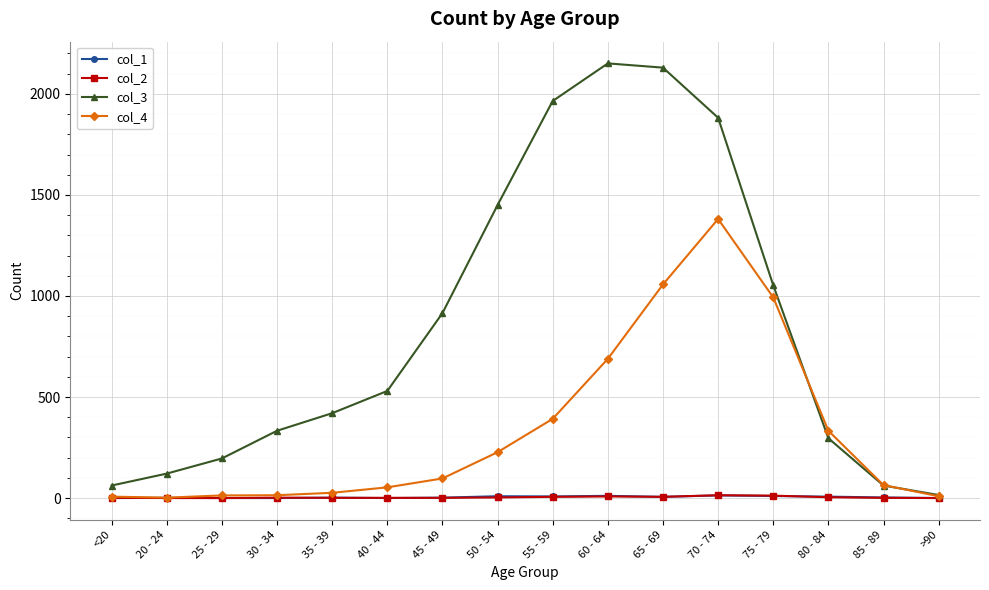

Is it true that col_4 equals 123 at 50 - 54?

False